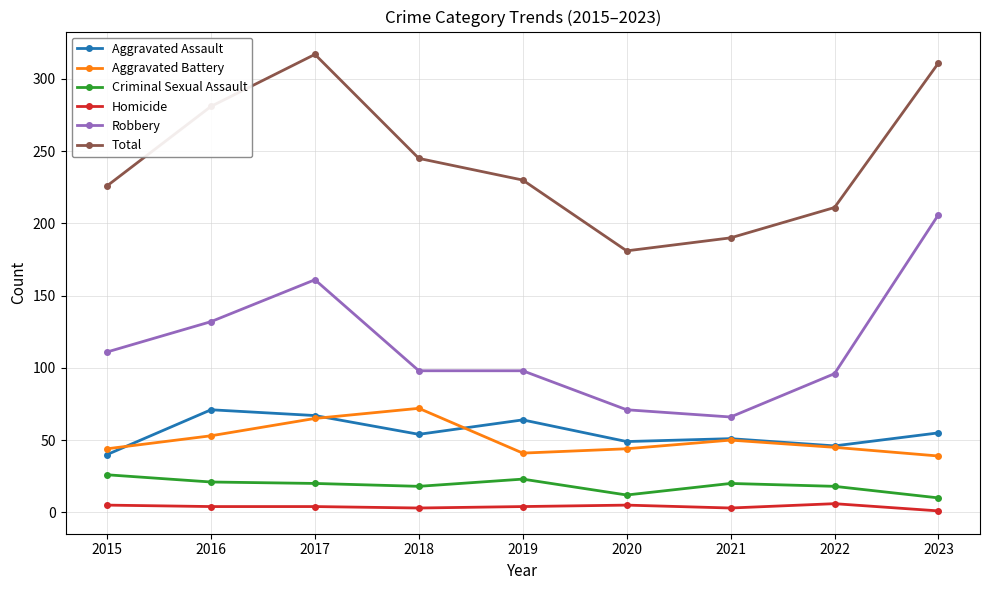

What is the value of the Aggravated Battery point at the 8th from the left?

45